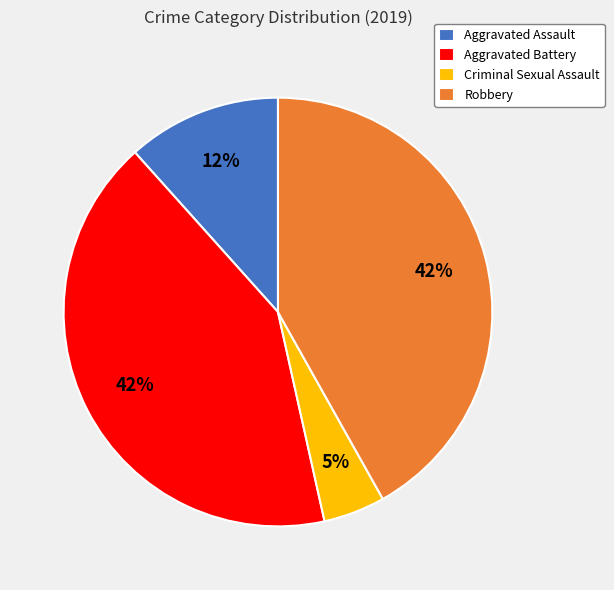

Is Aggravated Assault the majority of the pie?

No